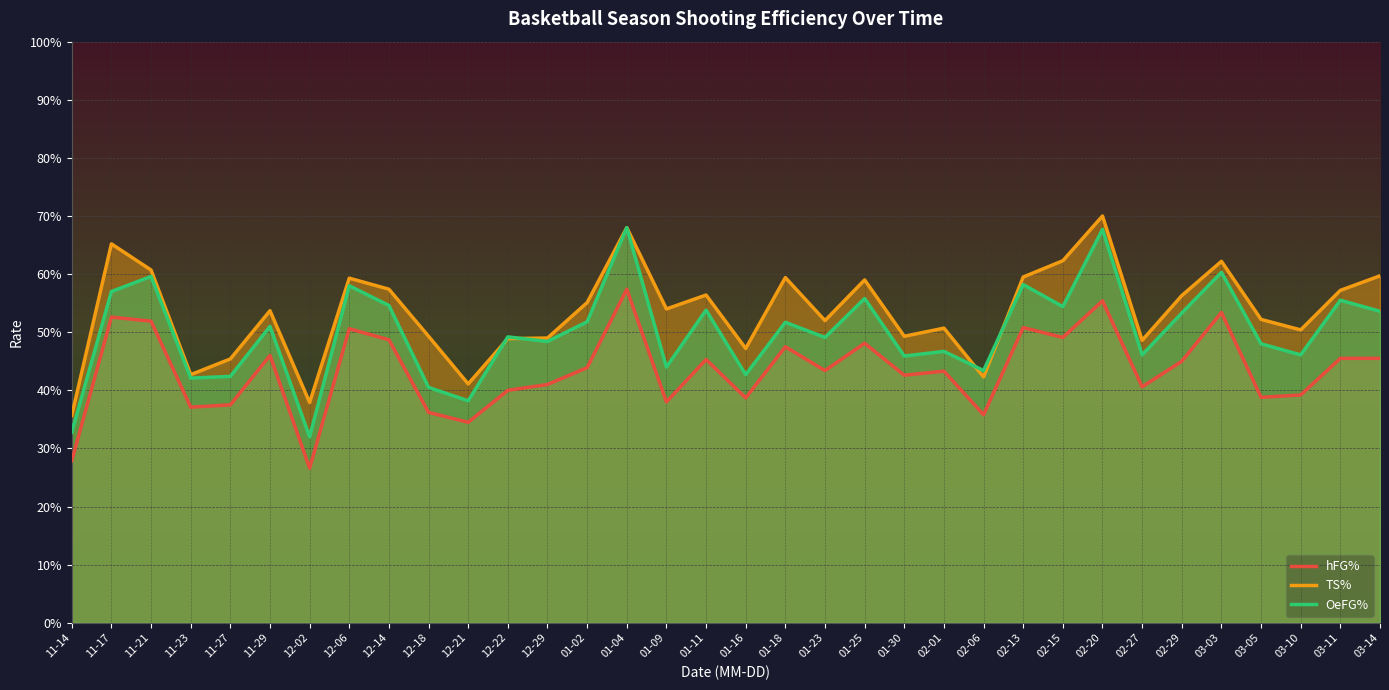

True or false: hFG% has more than 1 points higher than both neighbors.

True